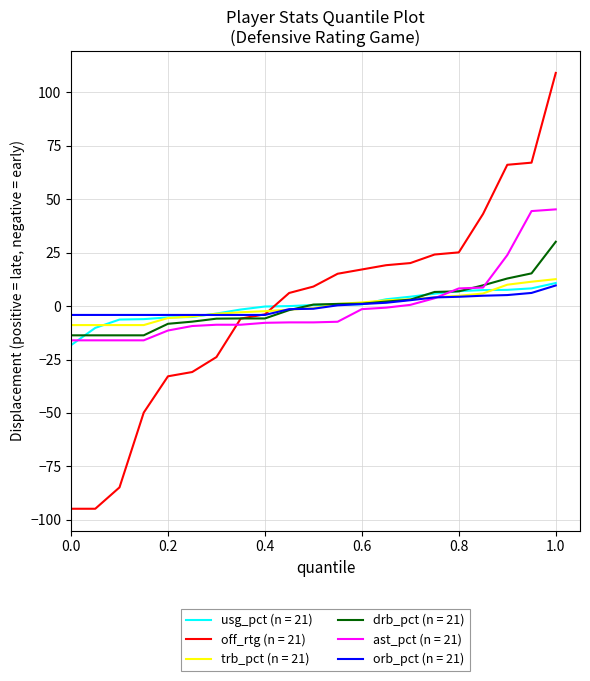

What is the greatest value displayed?

109.1